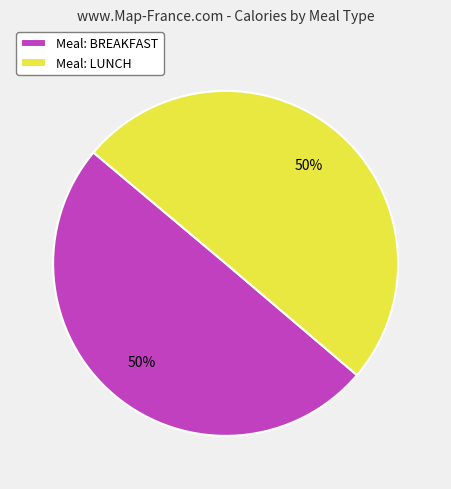

True or false: Meal: BREAKFAST accounts for 50% of the total.

True